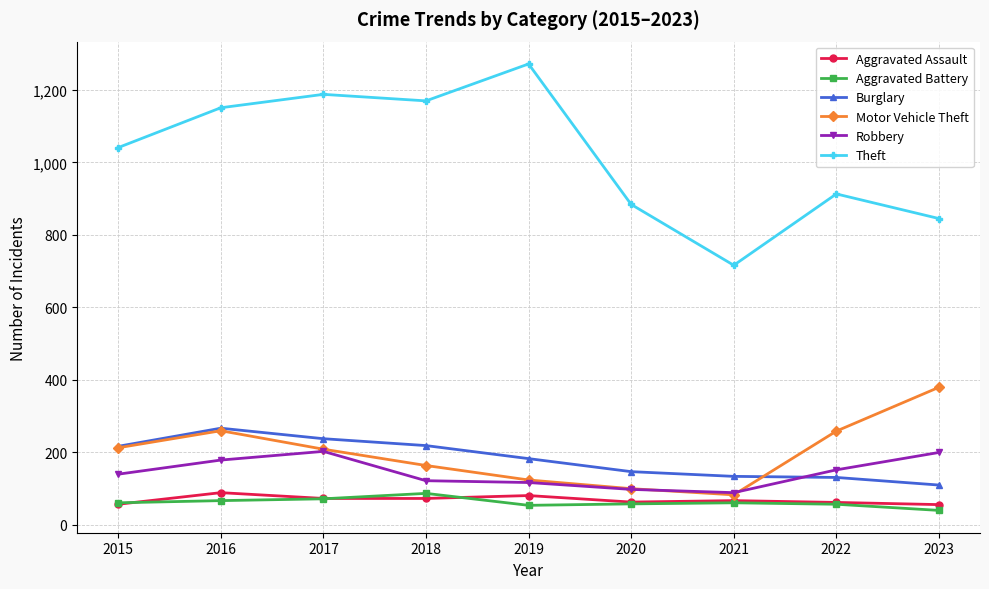

What is the value of the Theft point at the 2nd from the left?

1151